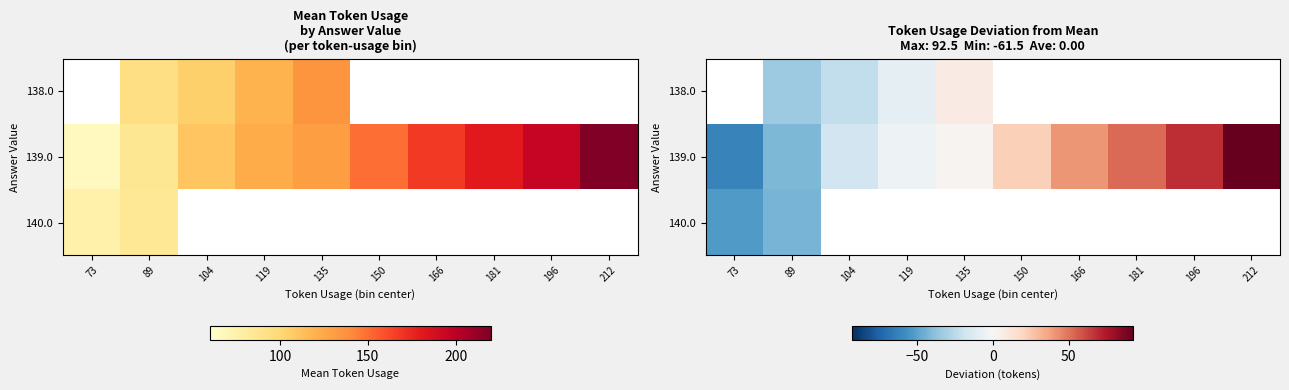

How many values in row_0 are above zero?

1